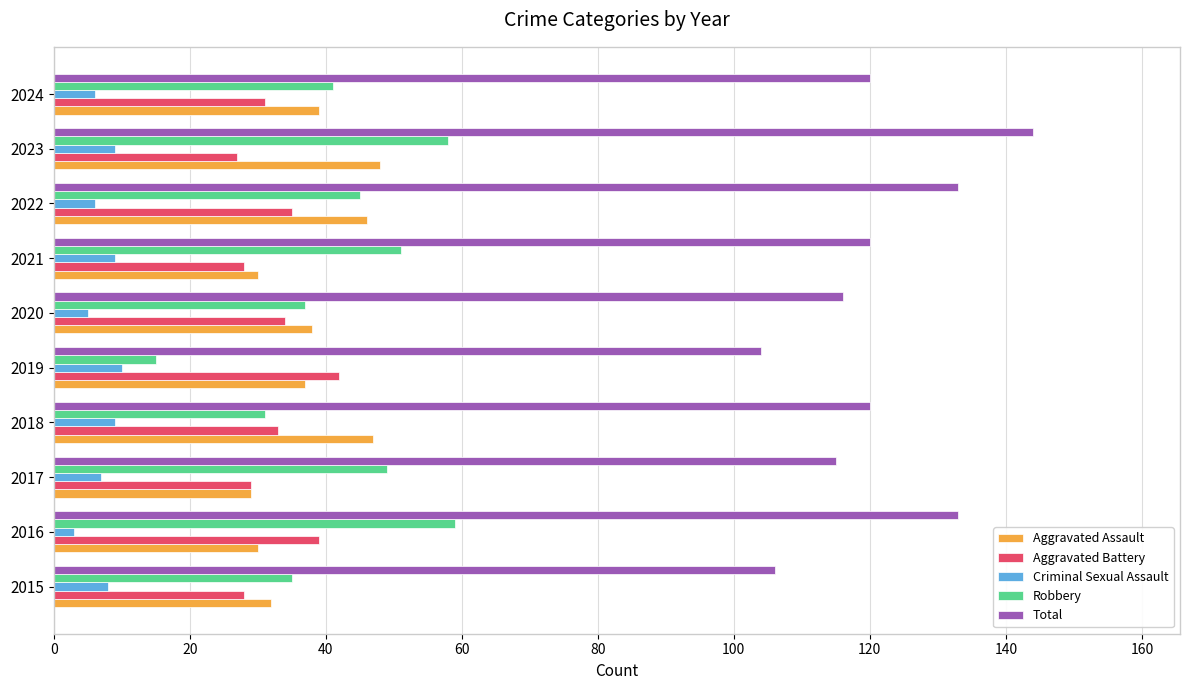

What is the spread (max minus min) of values at 2017?

108